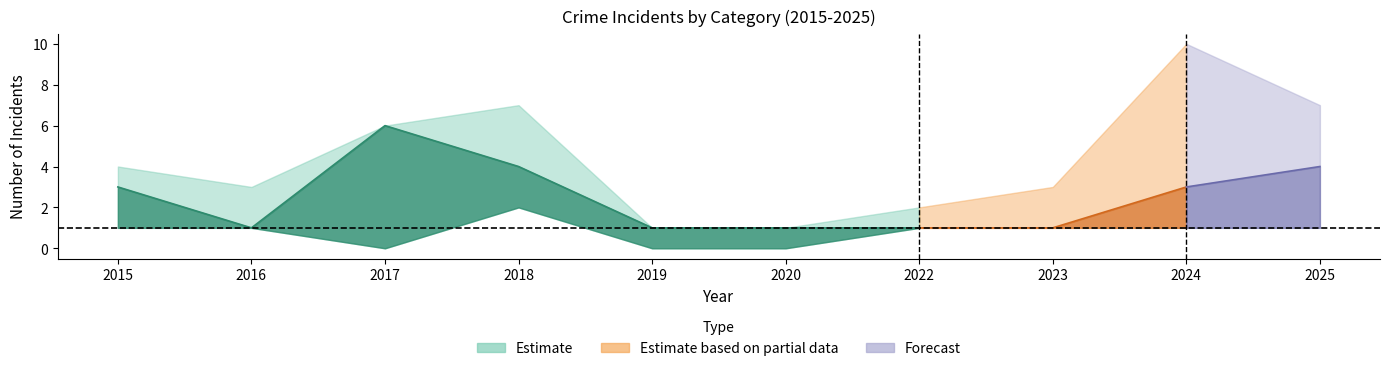

At how many categories does at least one series exceed 5?

4